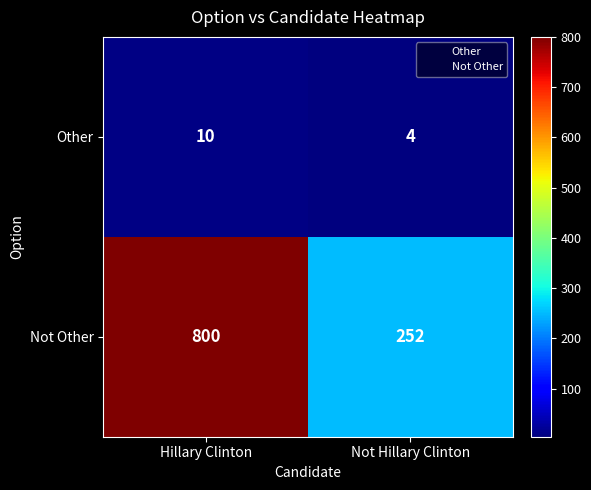

Read the Other value at Not Hillary Clinton.

4